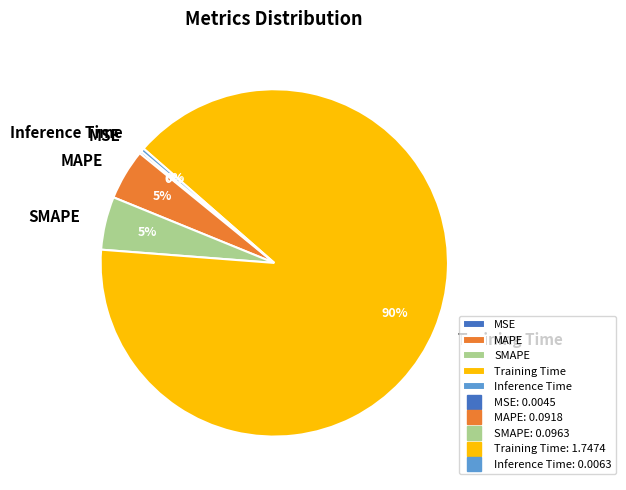

Which category has the biggest portion of the pie?

Training Time